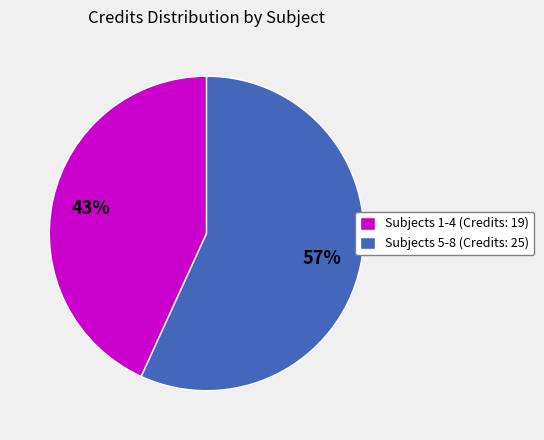

To the nearest percent, what is the difference between the largest and smallest slice percentages?

14%